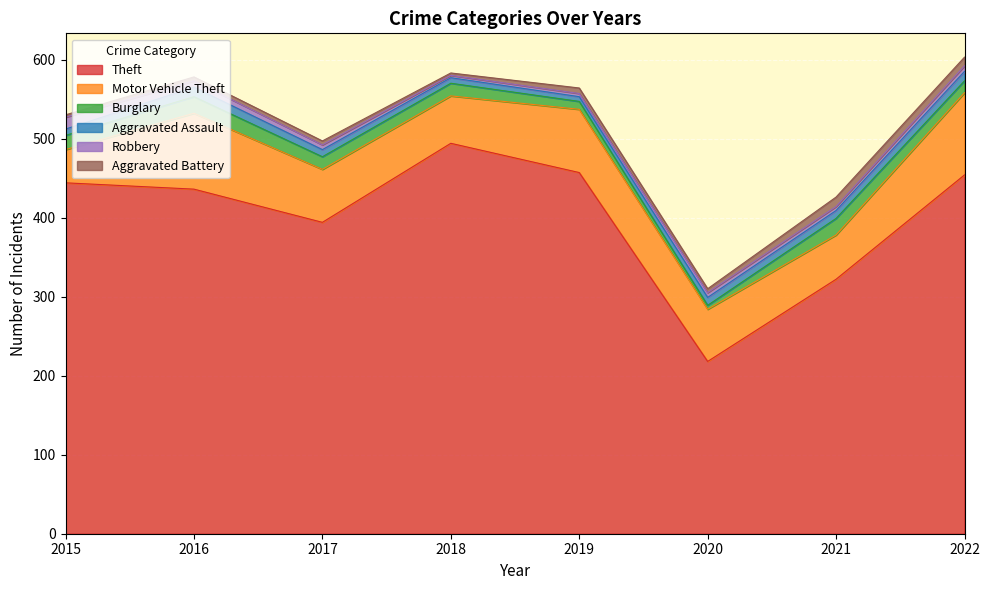

How many lines are shown in the chart?

6